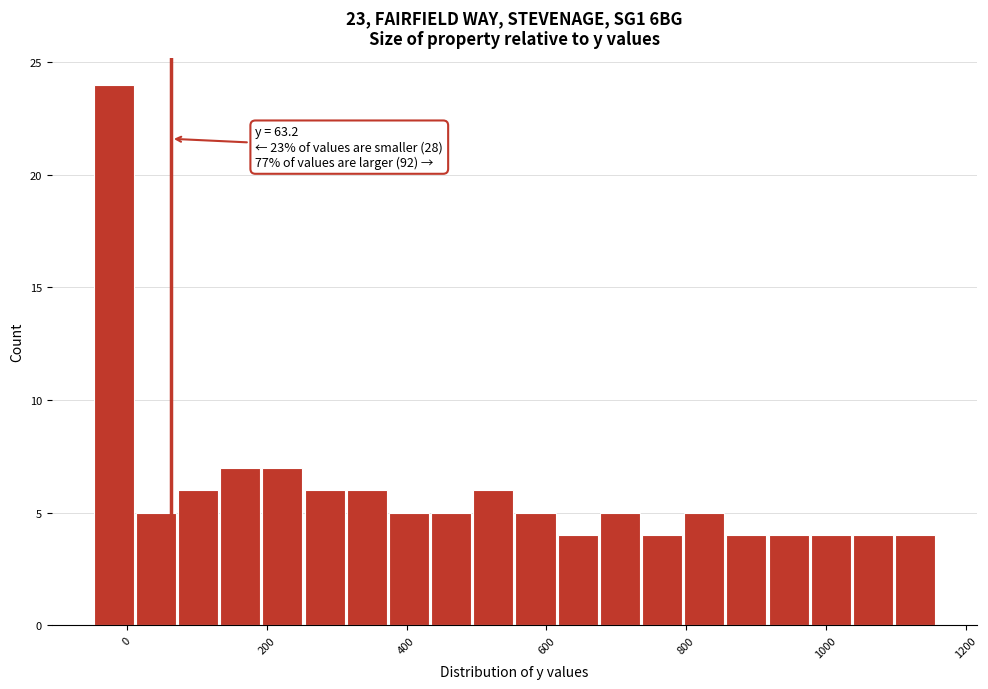

Around what value on the x-axis is the tallest bar? Give the approximate position of its centre, as read against the axis.

-20